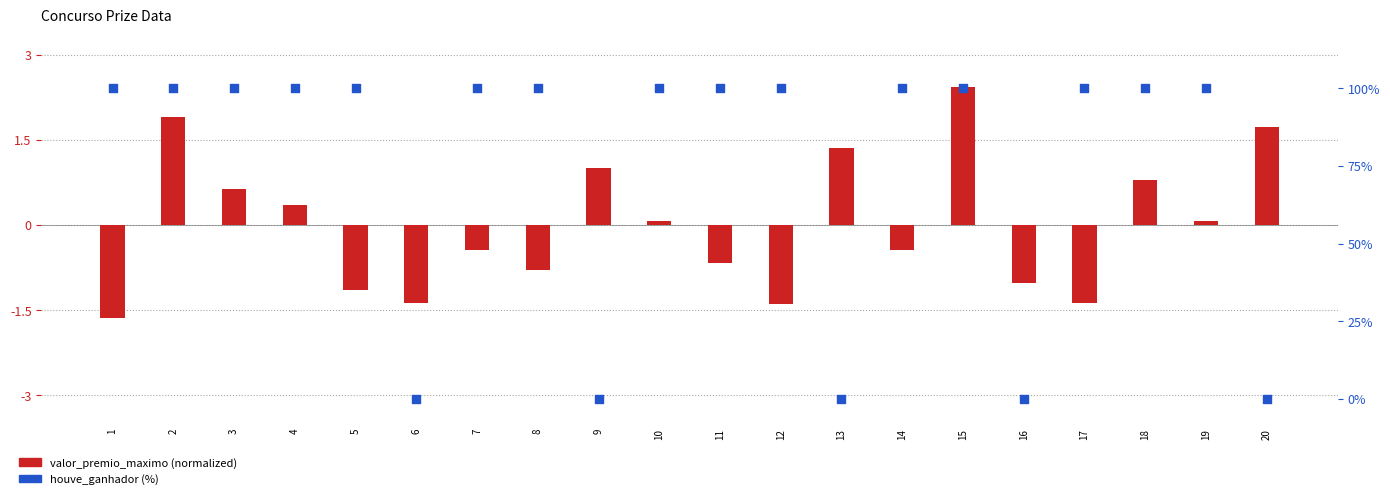

Which series has the largest Y range (max minus min)?

houve_ganhador (%)